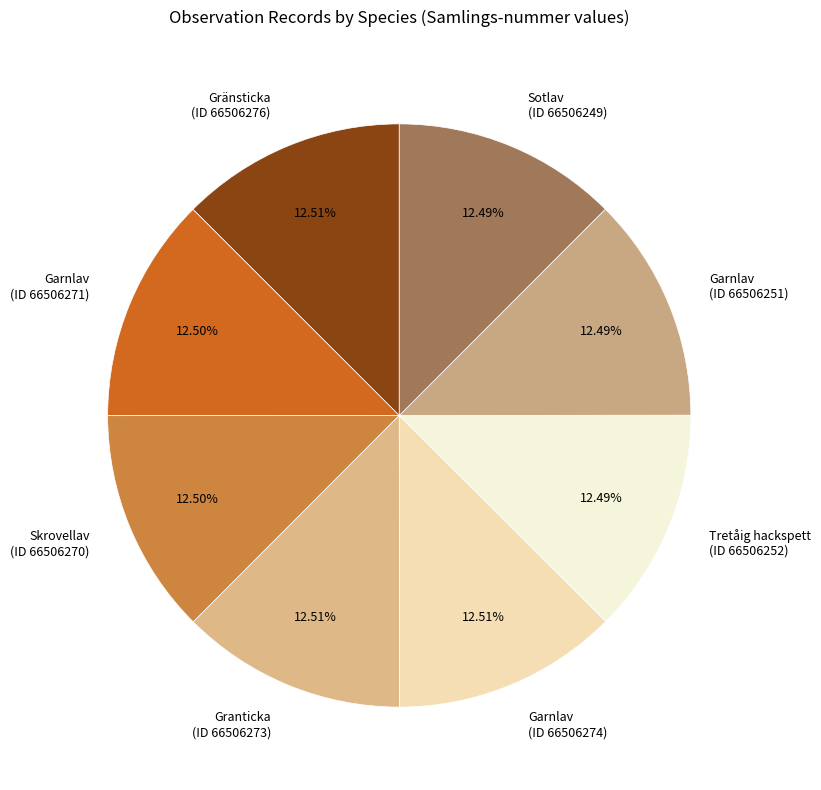

Is there a majority slice in this chart?

No